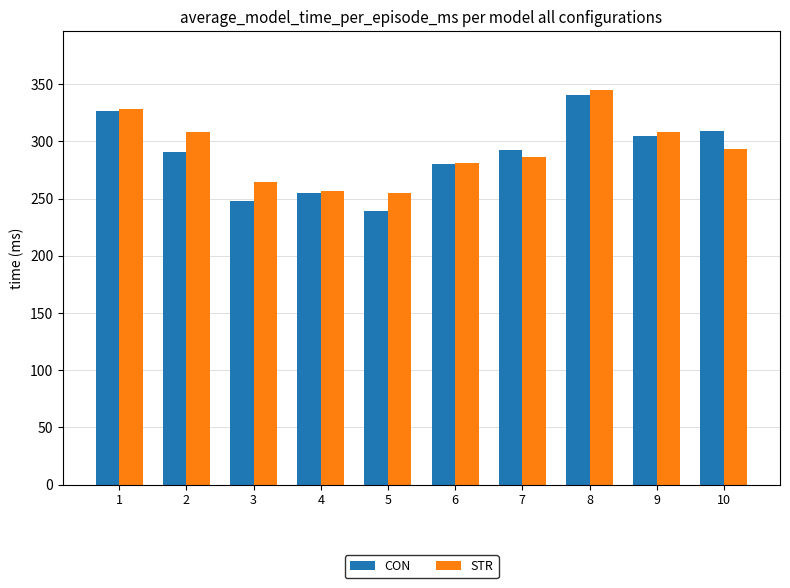

At which label does STR first exceed 293?

1